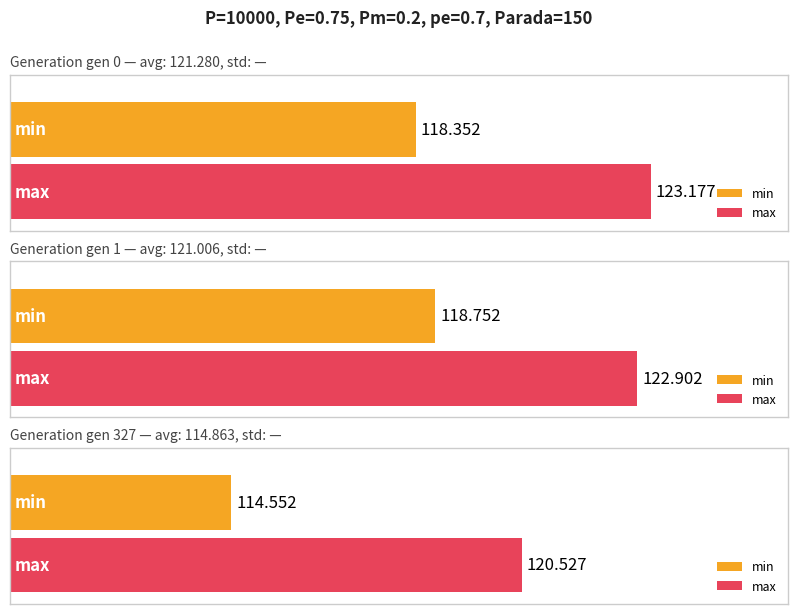

Does the chart contain stacked bars?

No